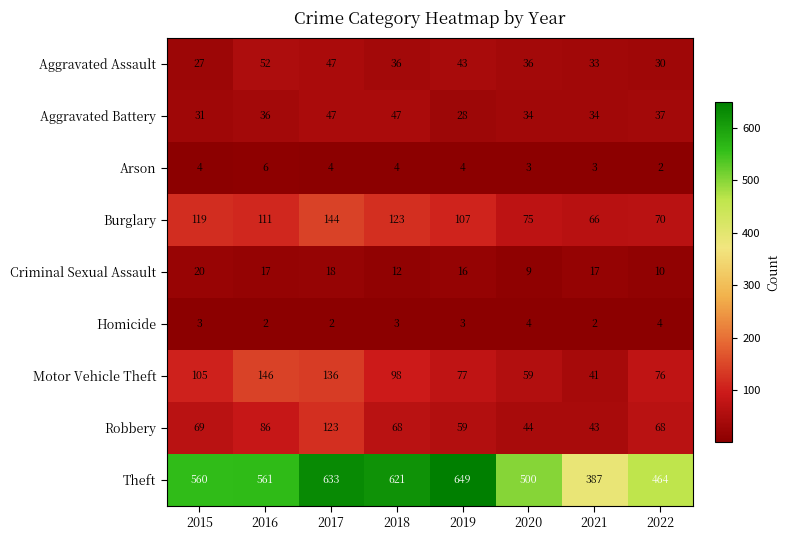

Which series has the widest spread of values?

Theft